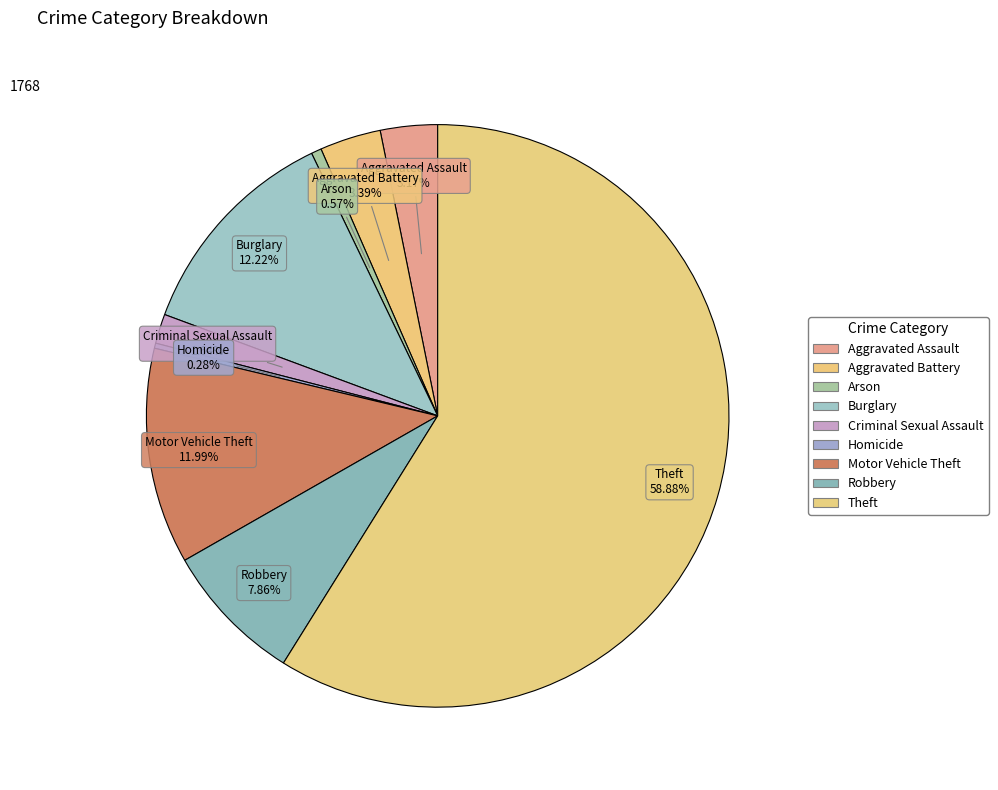

Which slice is the largest?

Theft